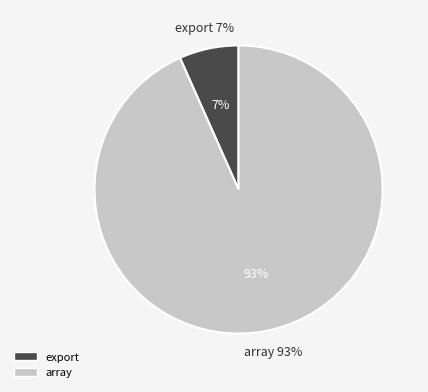

To the nearest percent, what portion does export represent?

7%